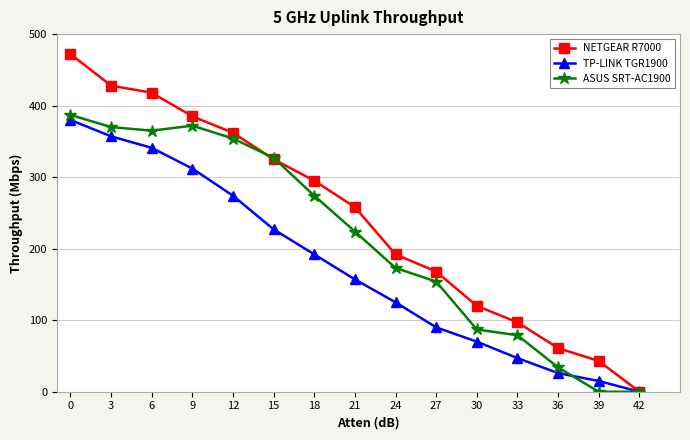

True or false: NETGEAR R7000 has more than 1 interior local peaks.

False